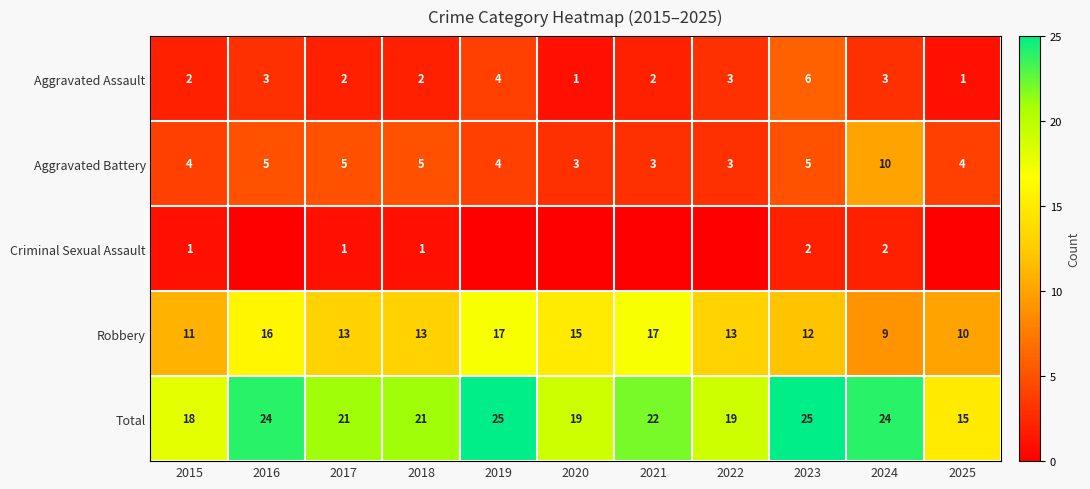

The value of Criminal Sexual Assault at 2023 is 2. True or false?

True